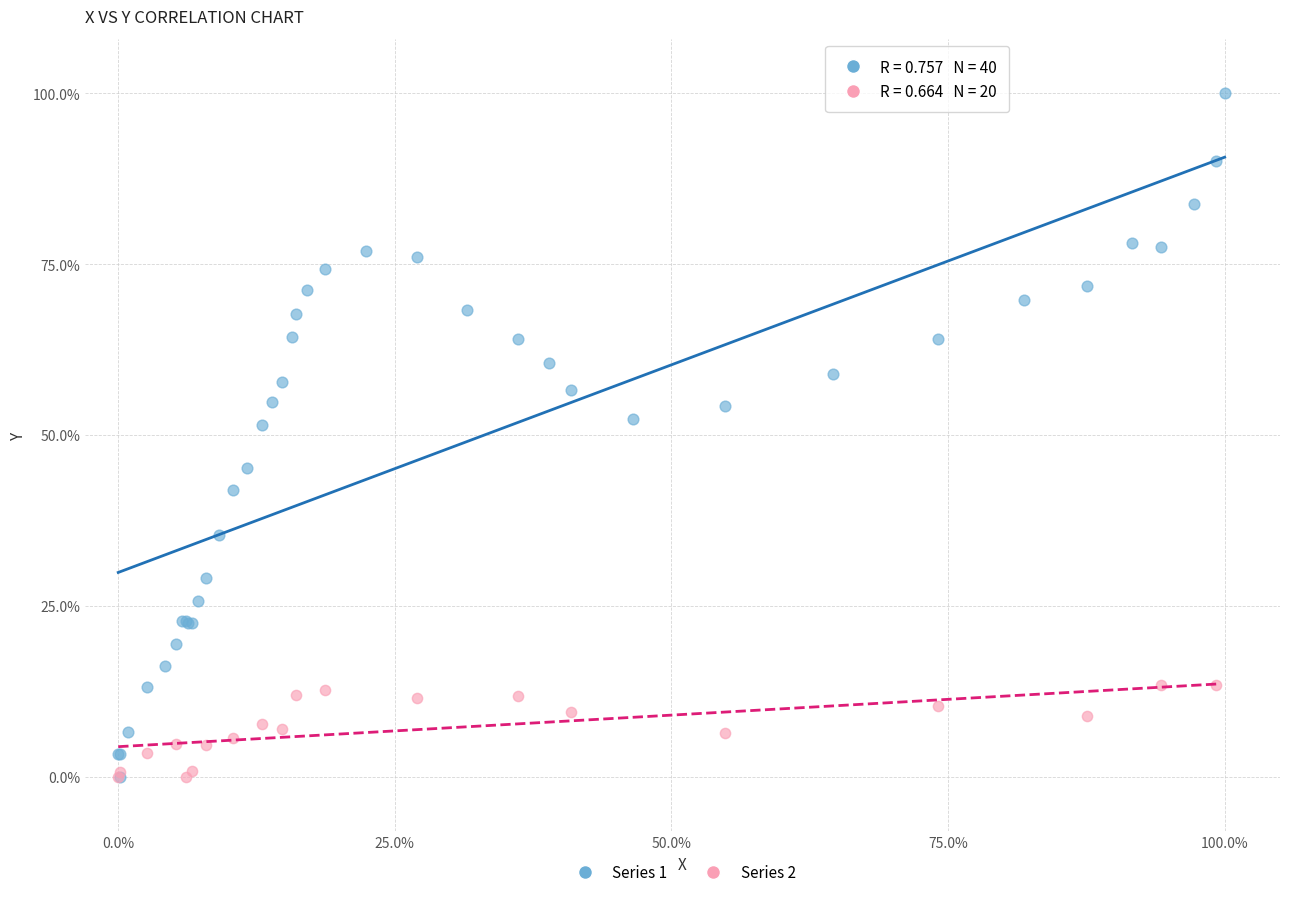

Which series has the largest Y range (max minus min)?

Series 1